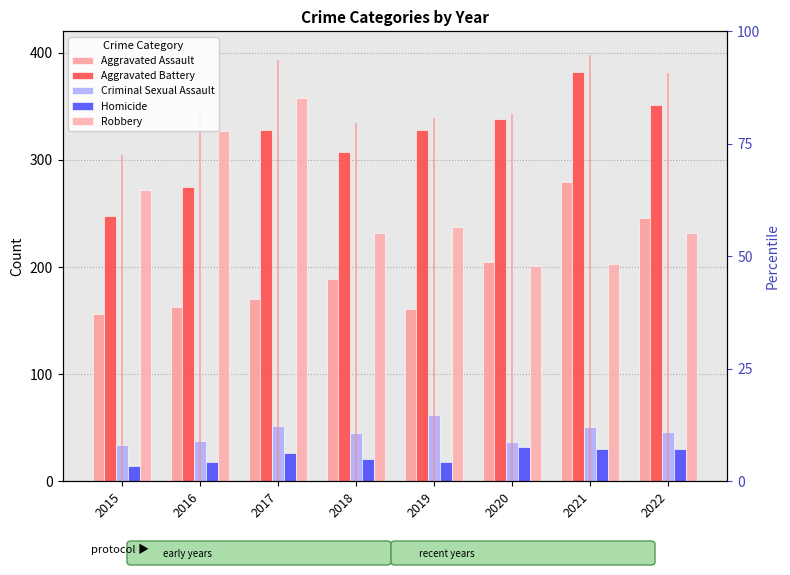

Reading left to right, what are all the values shown in this chart?

Aggravated Assault: 2015=156	2016=163	2017=170	2018=189	2019=161	2020=205	2021=279	2022=246
Aggravated Battery: 2015=248	2016=275	2017=328	2018=307	2019=328	2020=338	2021=382	2022=351
Criminal Sexual Assault: 2015=34	2016=38	2017=52	2018=45	2019=62	2020=37	2021=51	2022=46
Homicide: 2015=14	2016=18	2017=26	2018=21	2019=18	2020=32	2021=30	2022=30
Robbery: 2015=272	2016=327	2017=358	2018=232	2019=237	2020=201	2021=203	2022=232